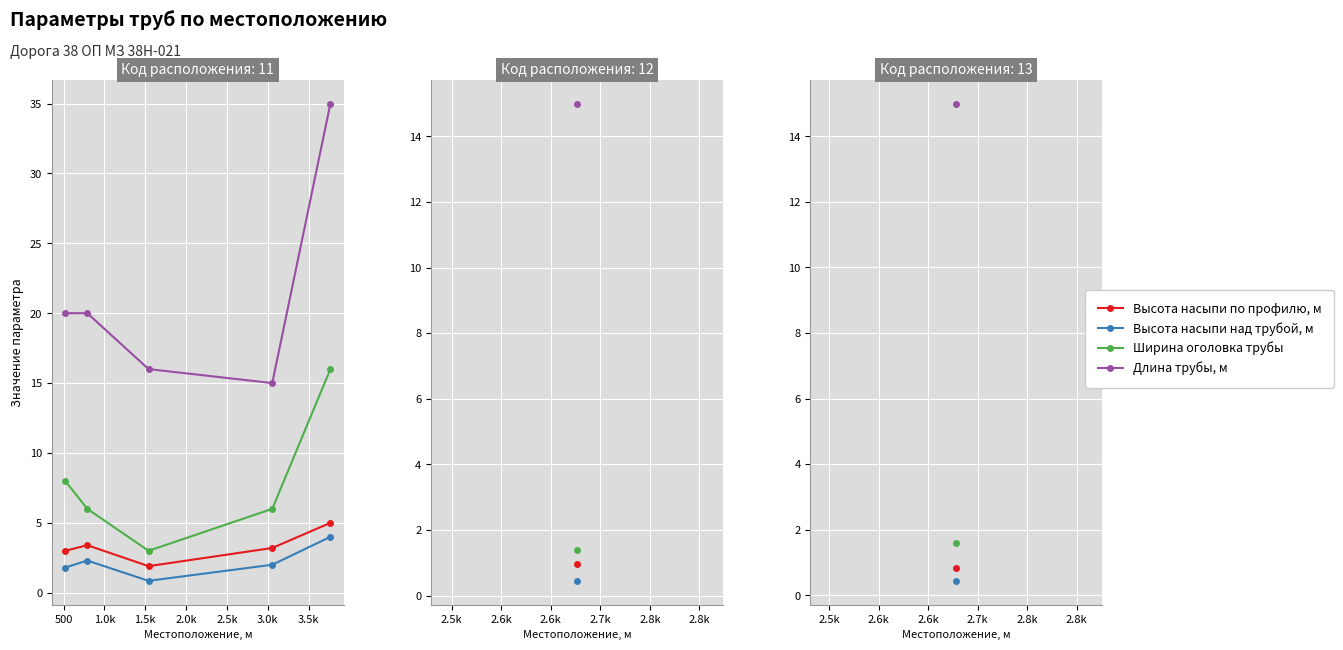

What is the value of the Высота насыпи по профилю, м point at the 3rd from the left?

1.9